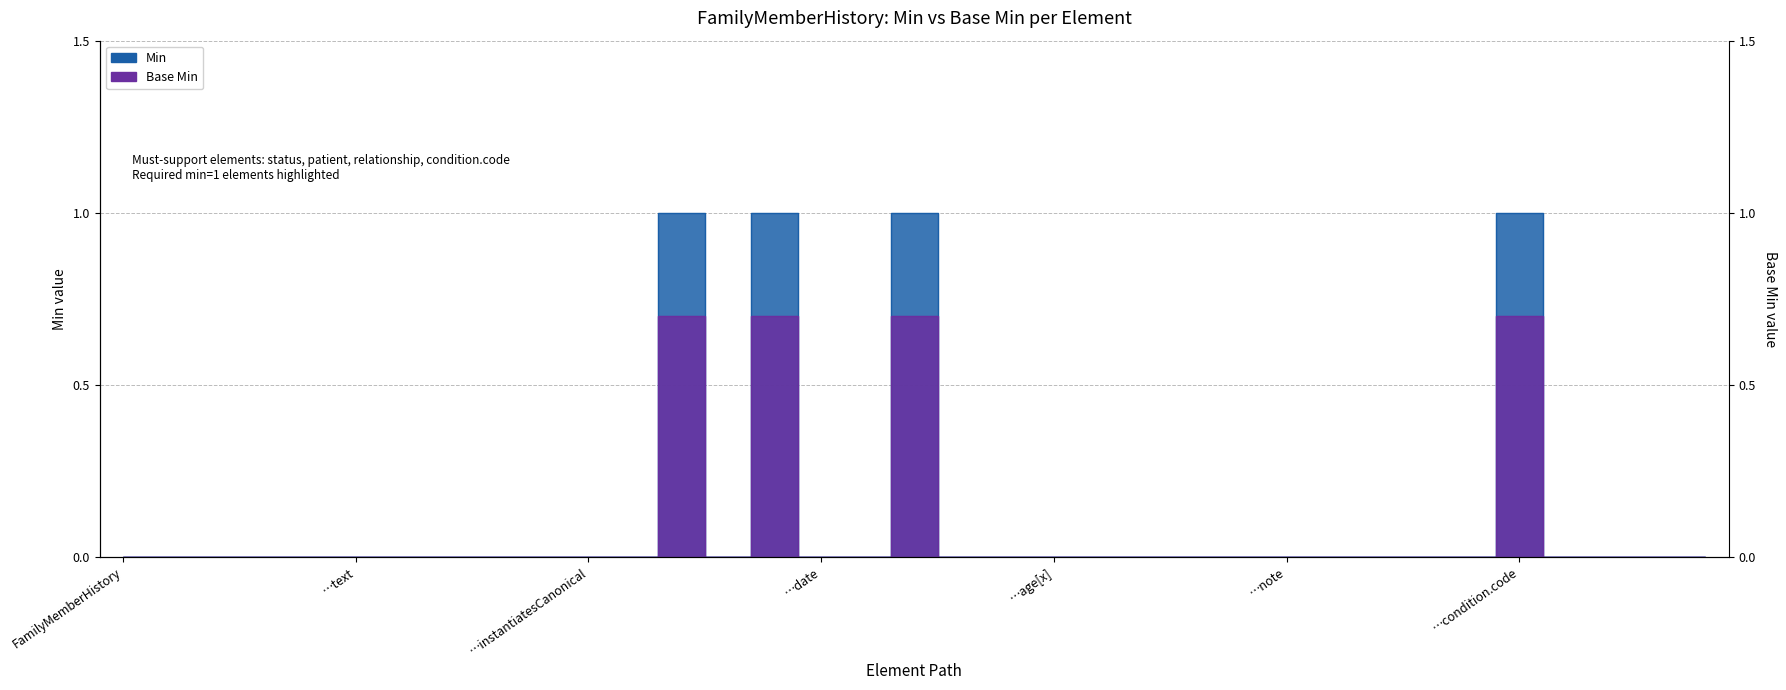

In Base Min, how many points are higher than both neighbors (excluding endpoints)?

4